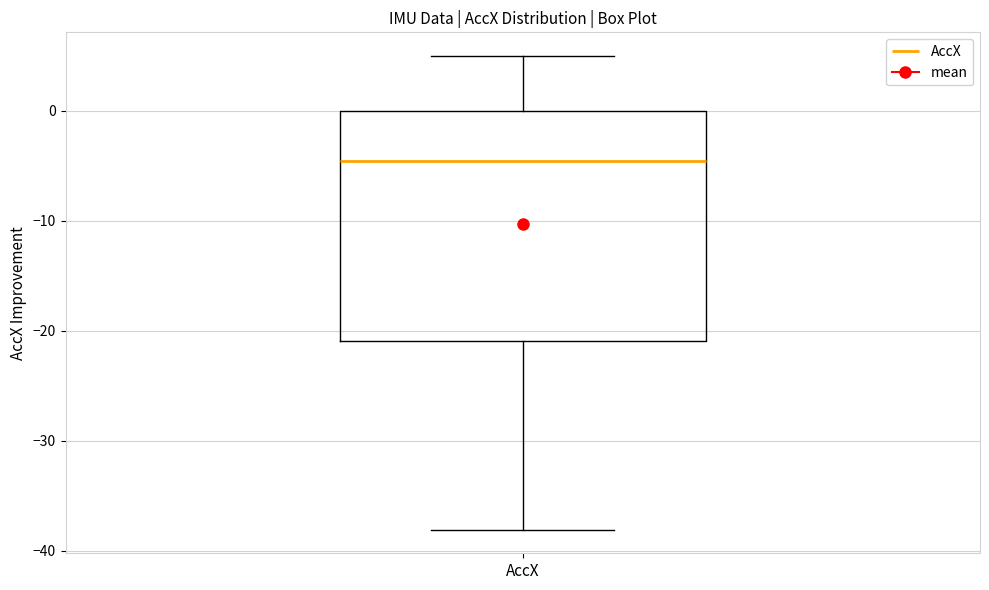

Read this box plot against the y-axis: the position of the median line, the range covered by the box, and the ends of both whiskers. The values are not printed on the chart, so give them approximately, as read against the axis.

median -5, box -21 to 0, whiskers -38 to 5